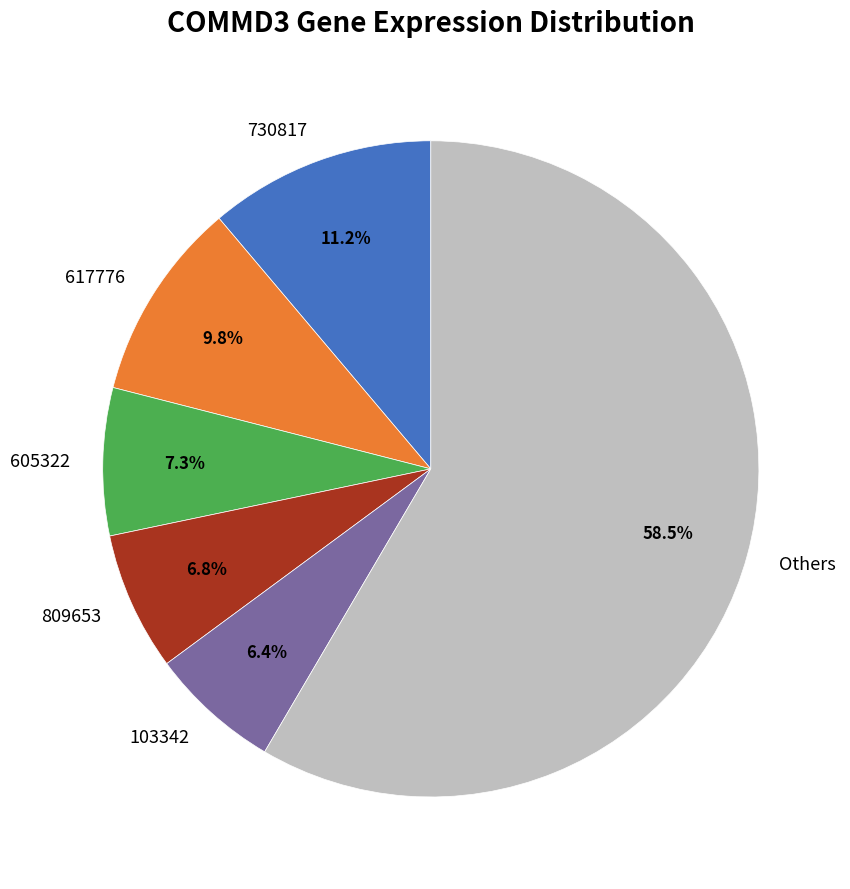

Is 103342 the majority of the pie?

No